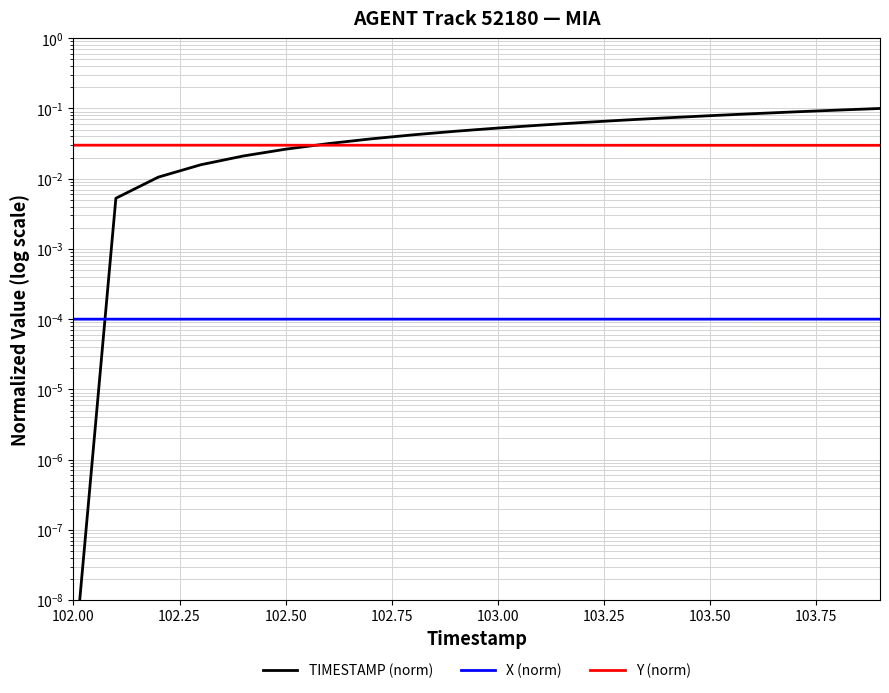

At 103.50, list the series in order from smallest to largest.

X (norm), Y (norm), TIMESTAMP (norm)